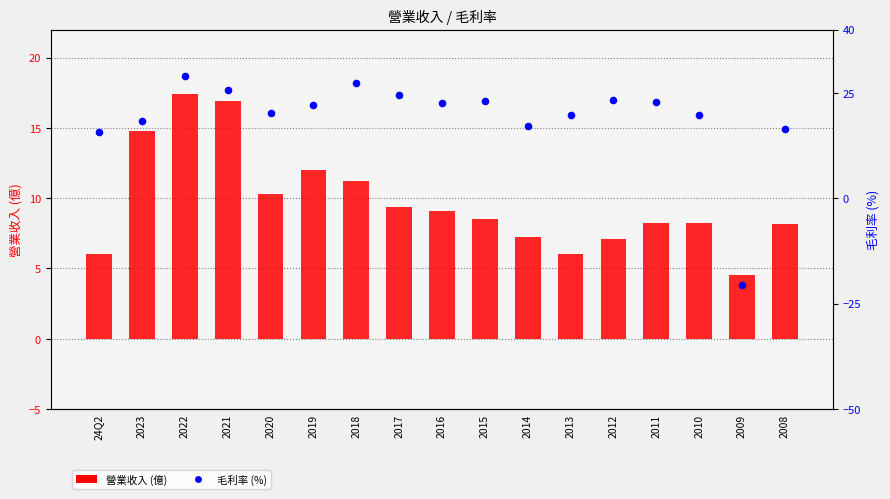

Which series contains the lowest Y value?

毛利率 (%)